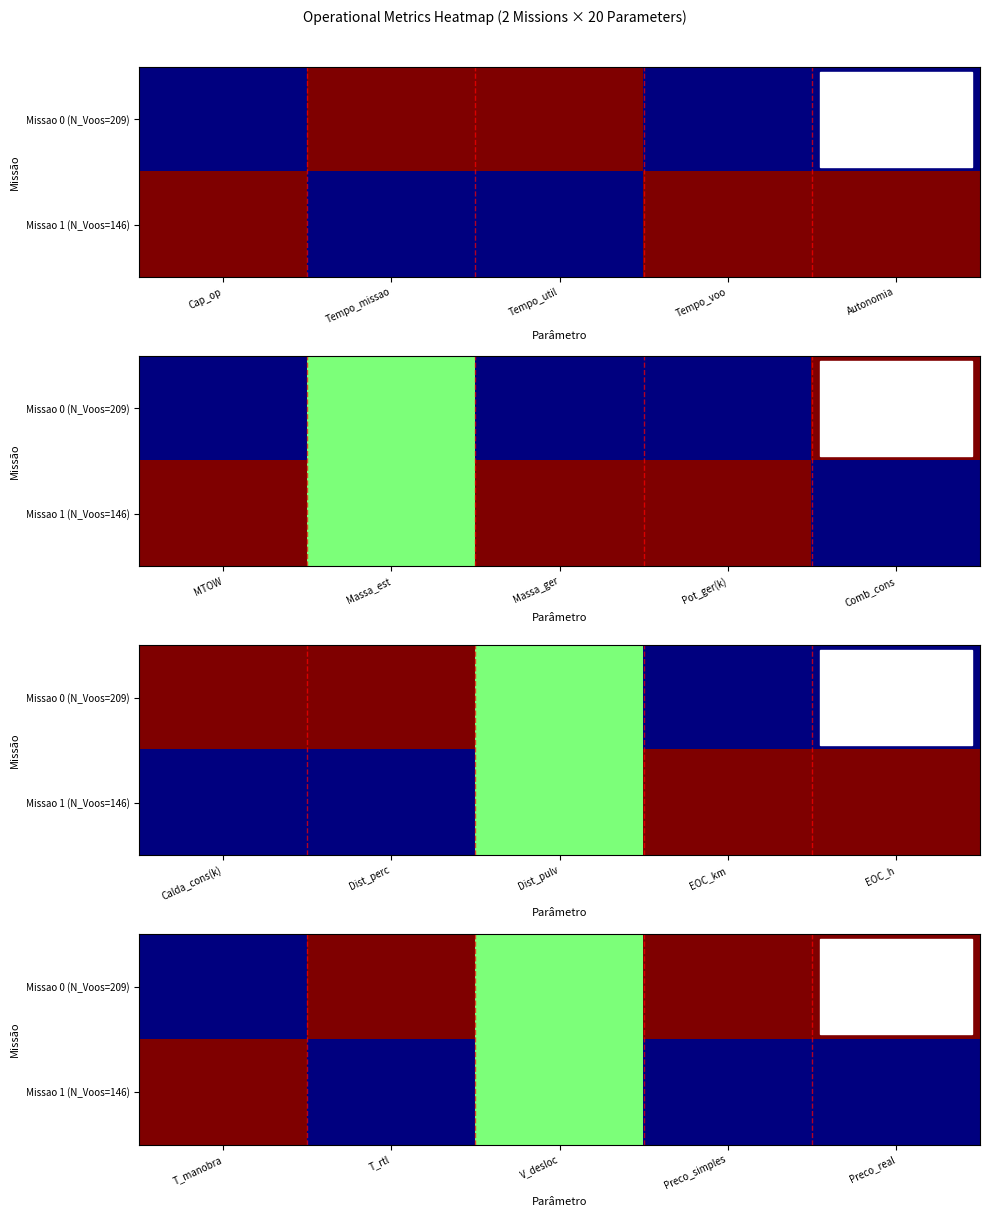

What is the difference between the Missao 0 (N_Voos=209) values at V_desloc and T_manobra?

0.5